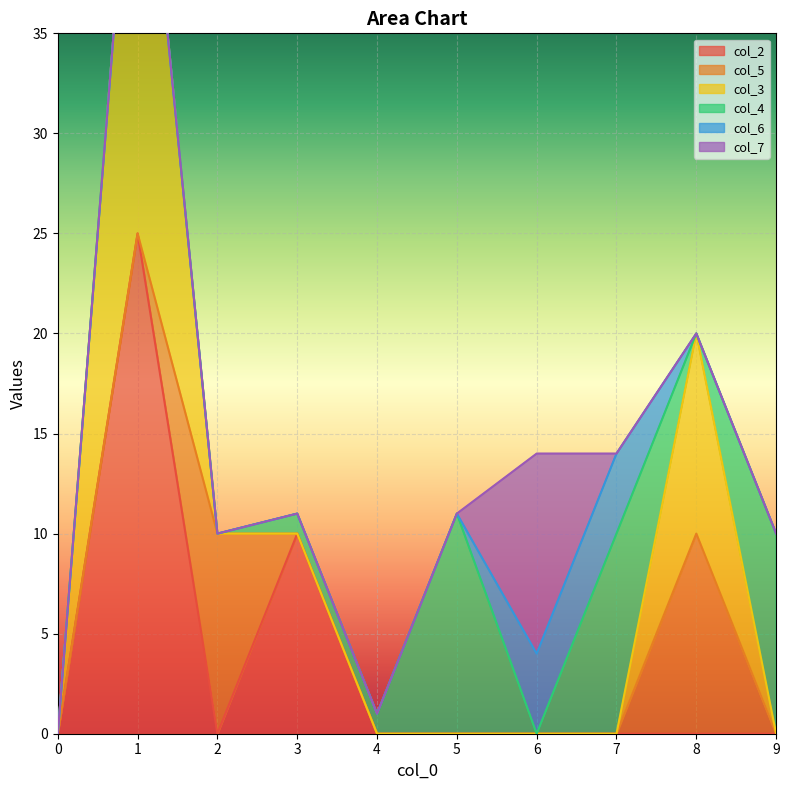

Rank the categories by col_6 value from lowest to highest.

0, 1, 2, 3, 4, 5, 8, 9, 6, 7